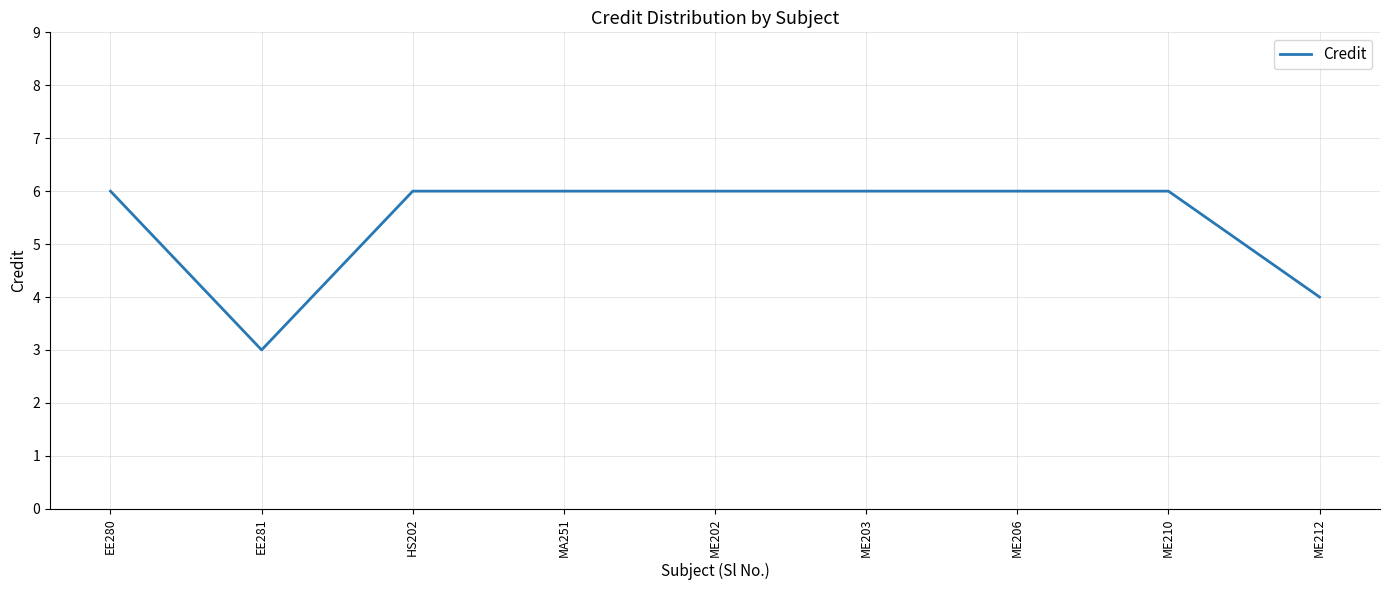

What is the maximum value shown in the chart?

6